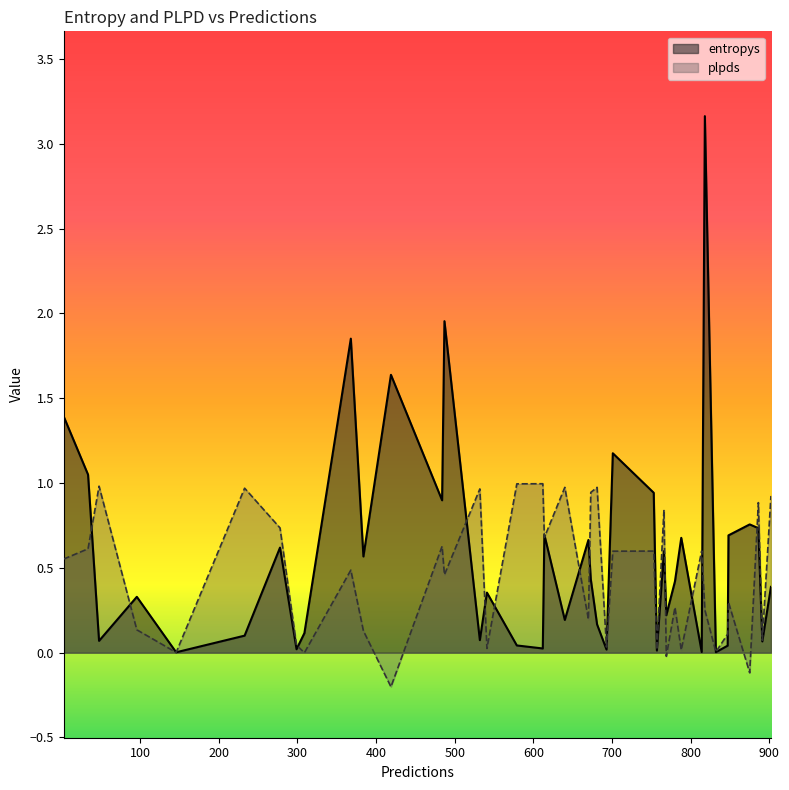

What is the maximum value for entropys?

3.2